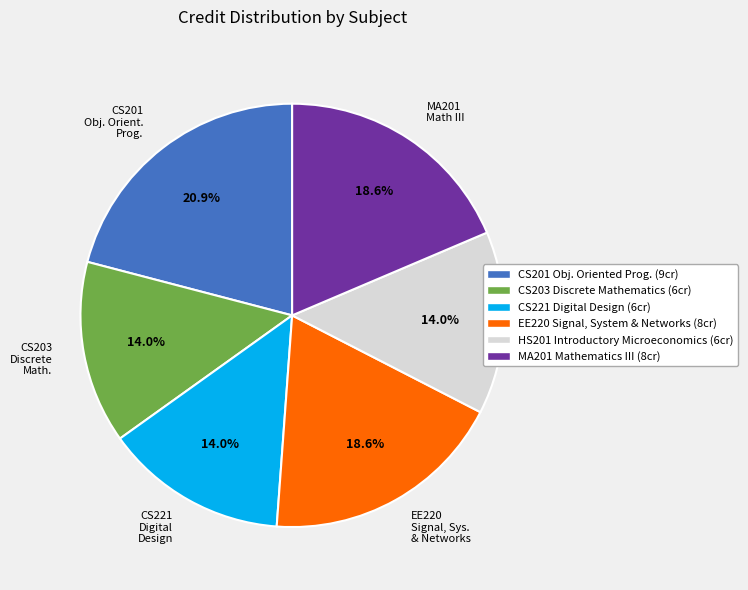

Is the sum of CS203 Discrete Mathematics (6cr) and HS201 Introductory Microeconomics (6cr) greater than half?

No